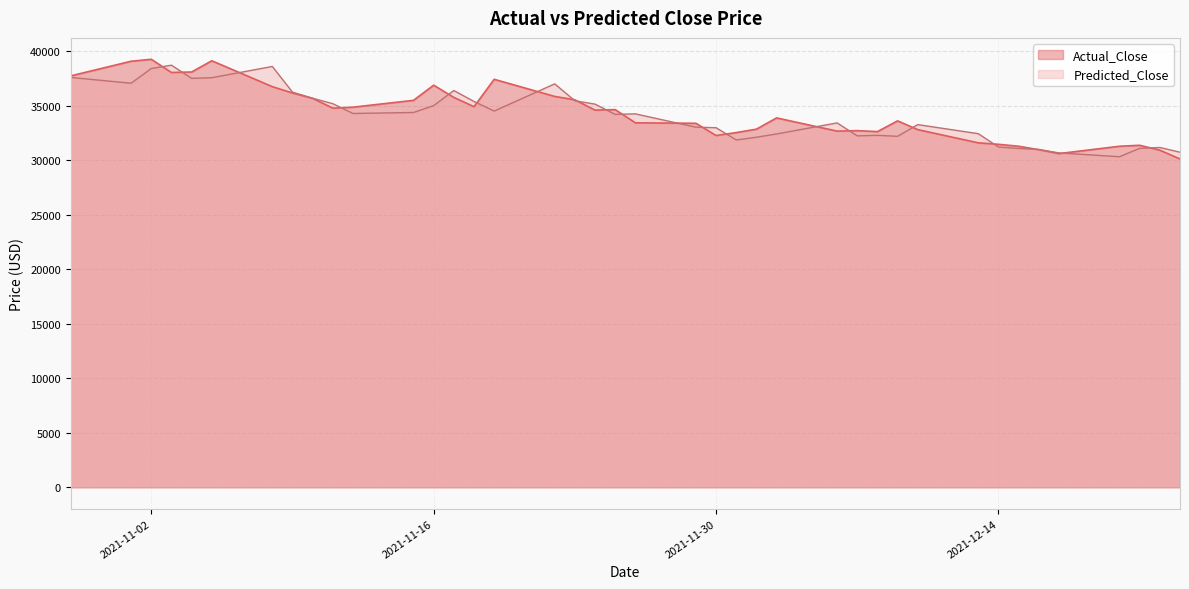

What is the difference between the highest and lowest values at 2021-11-22?

1152.7